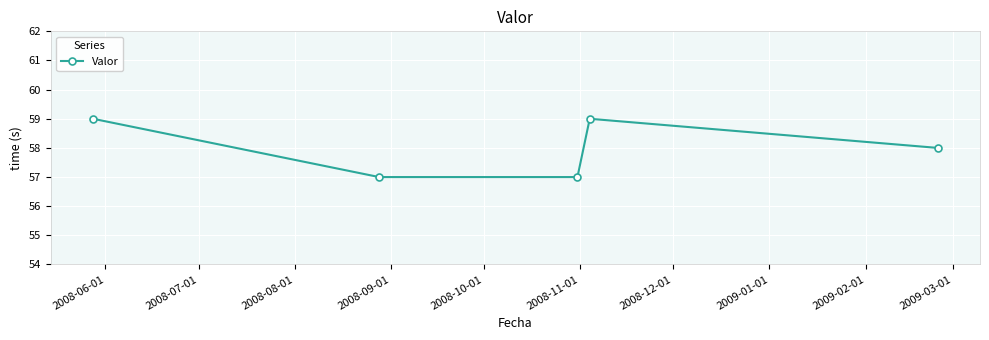

What is the minimum value shown in the chart?

57